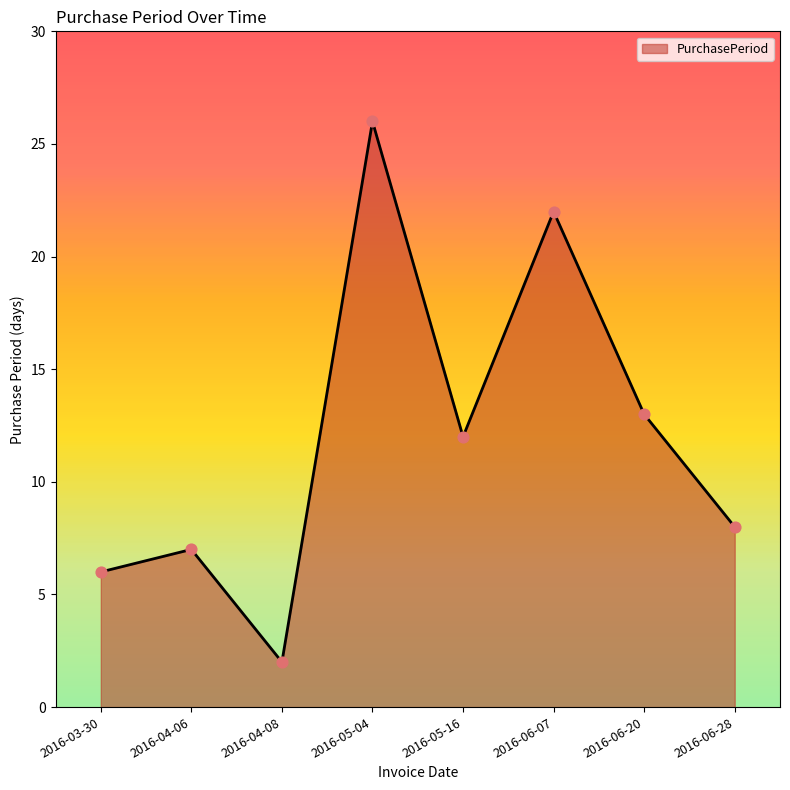

Between 2016-05-04 and 2016-06-28, which is larger?

2016-05-04